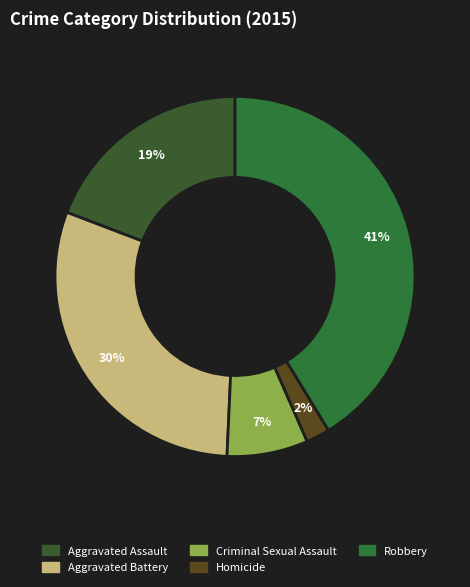

Count the number of slices in the pie.

5